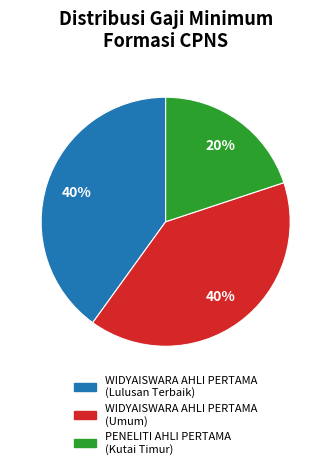

What is the smallest slice in the pie chart?

PENELITI AHLI PERTAMA (Kutai Timur)